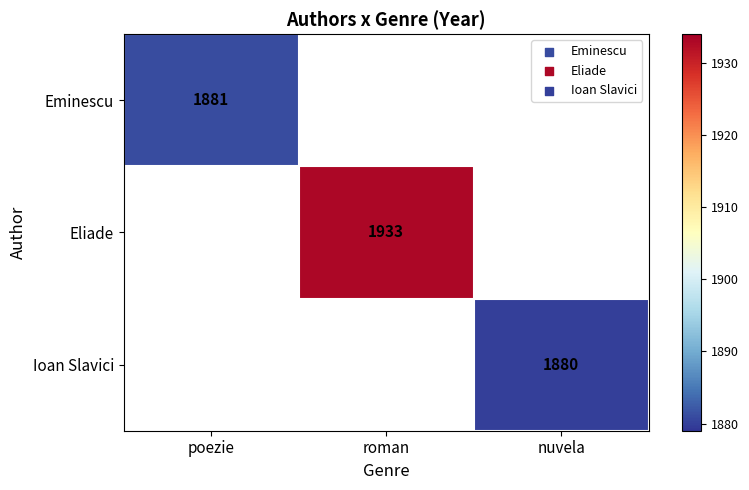

At which category does the chart reach its minimum across all series?

nuvela